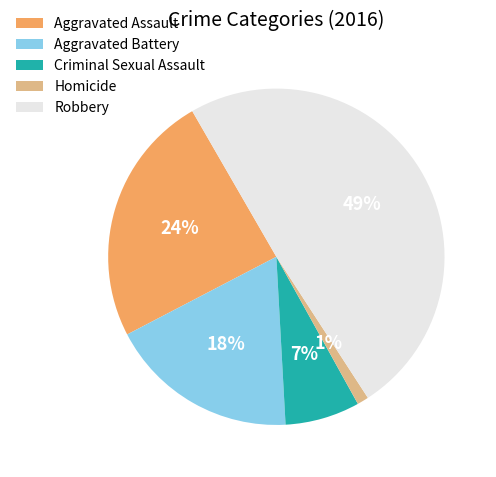

To the nearest percent, what percentage of the pie is Aggravated Battery?

18%